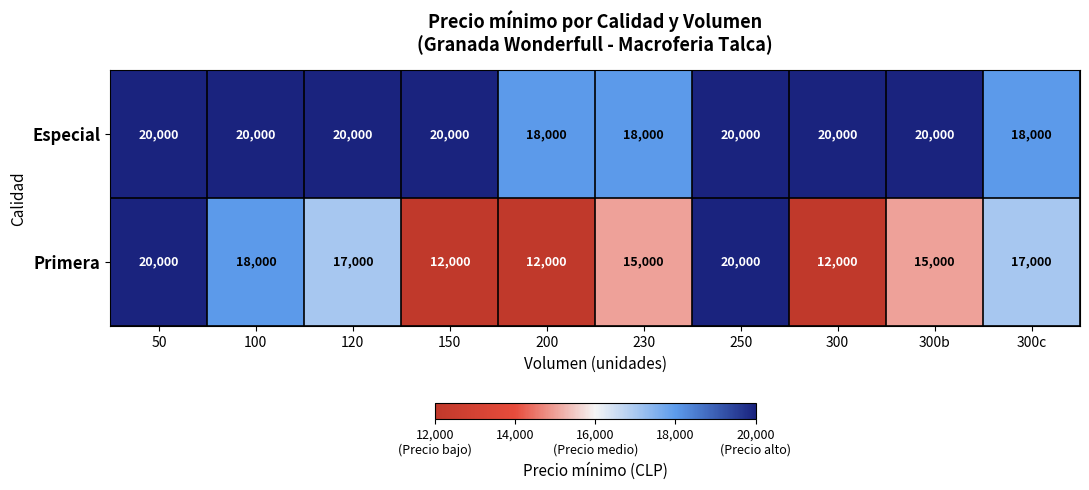

At which label does Primera first exceed 17000?

50